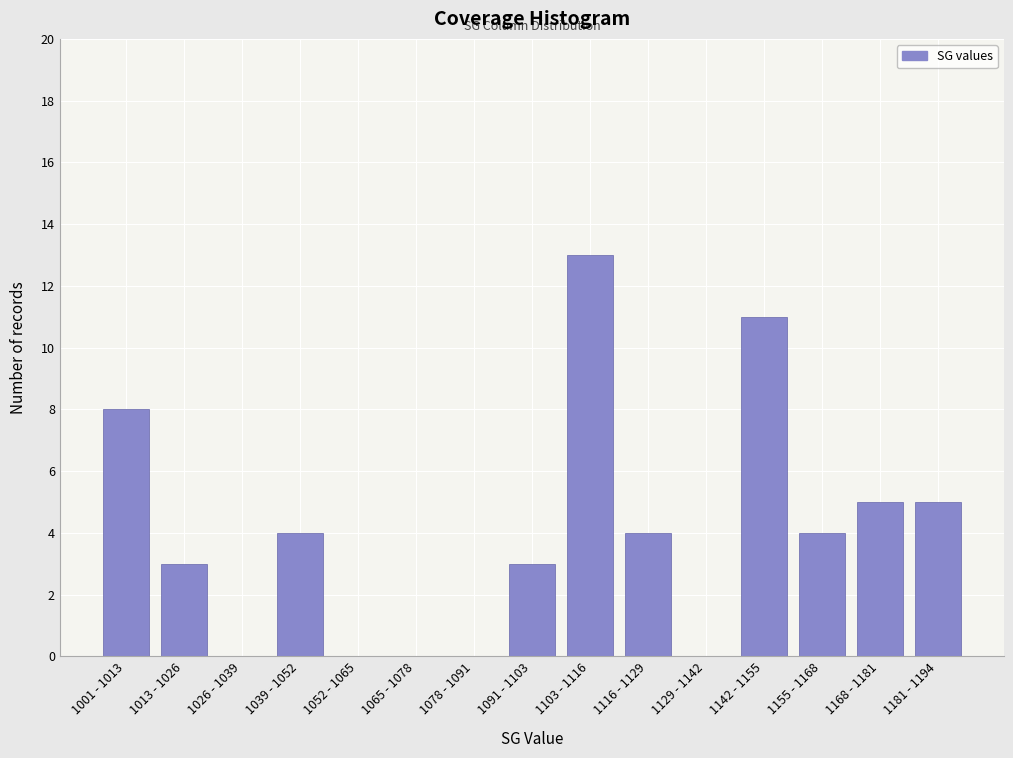

Reading right to left, list all the values displayed in this chart.

1181 - 1194=5	1168 - 1181=5	1155 - 1168=4	1142 - 1155=11	1129 - 1142=0	1116 - 1129=4	1103 - 1116=13	1091 - 1103=3	1078 - 1091=0	1065 - 1078=0	1052 - 1065=0	1039 - 1052=4	1026 - 1039=0	1013 - 1026=3	1001 - 1013=8